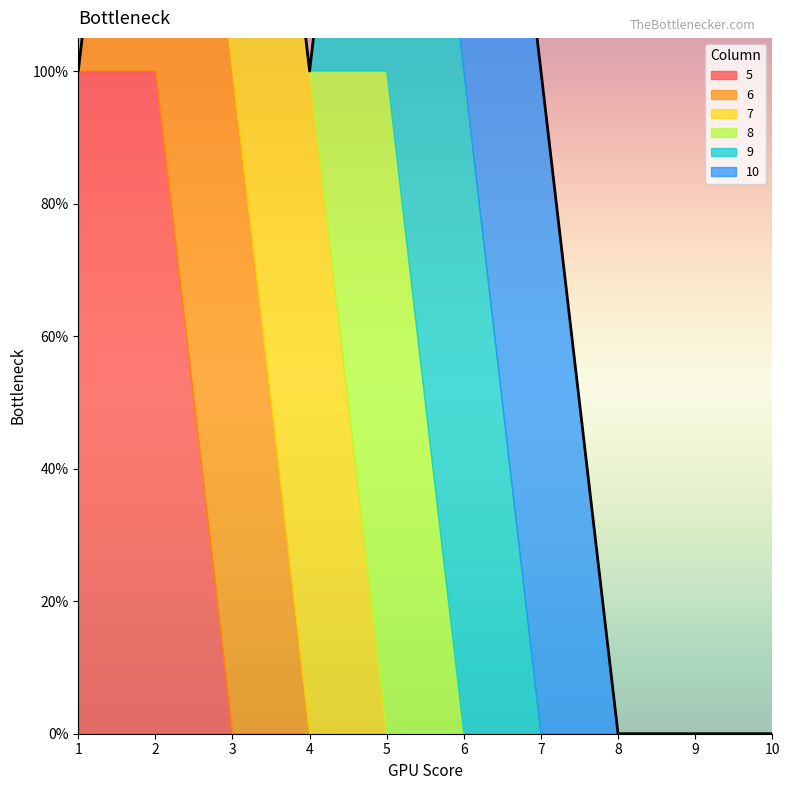

The 5 series shows 0 at 9. True or false?

True